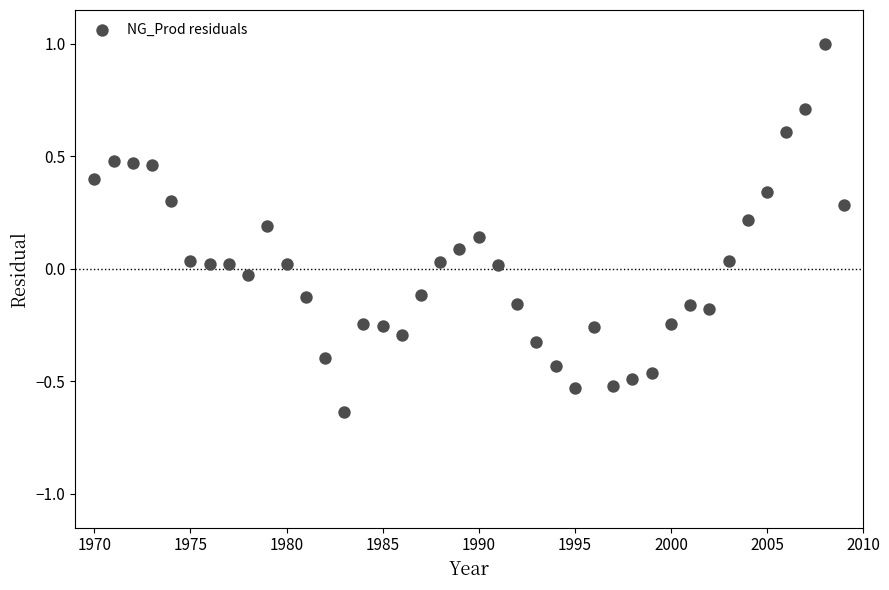

What is the range of Y values (max minus min)?

1.6